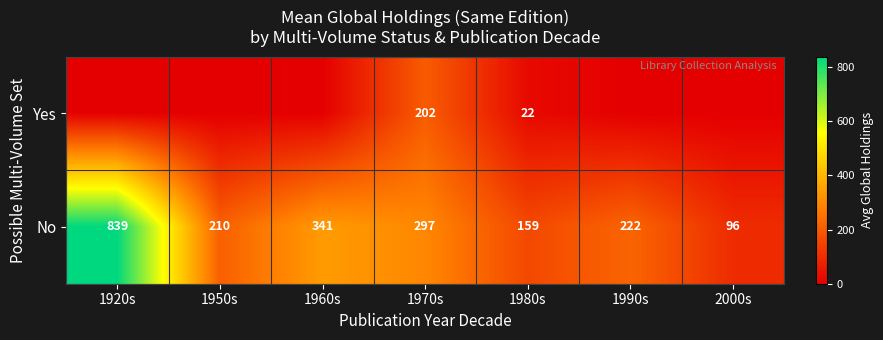

What is the total value across all series at 1970s?

499